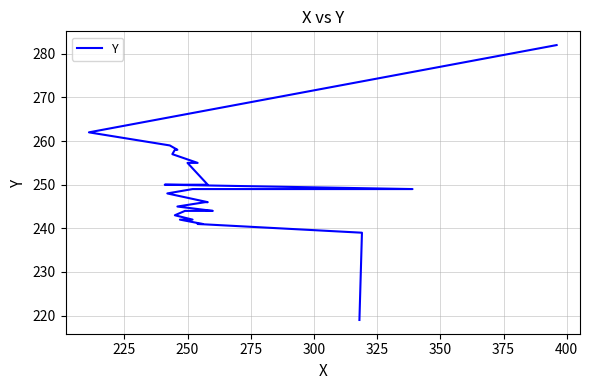

What is the minimum value shown in the chart?

219